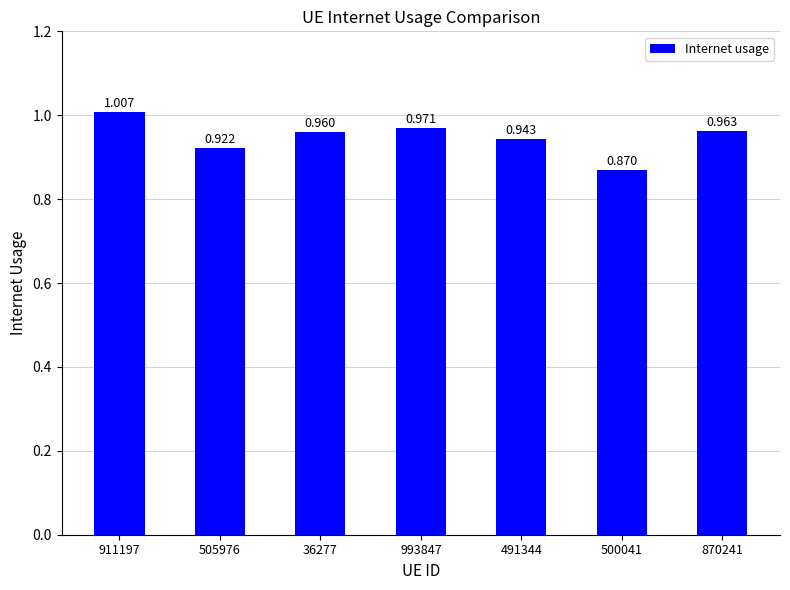

Does the chart contain any negative values?

No